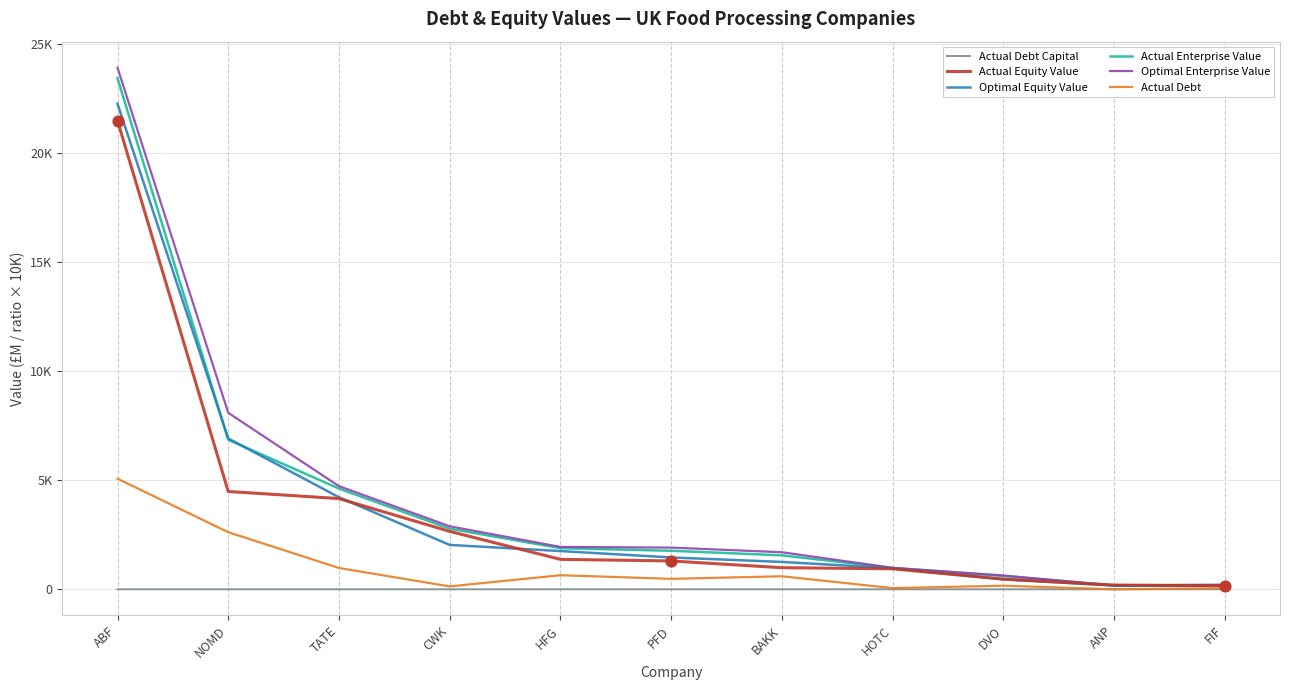

What is the total value across all series at BAKK?

6099.0